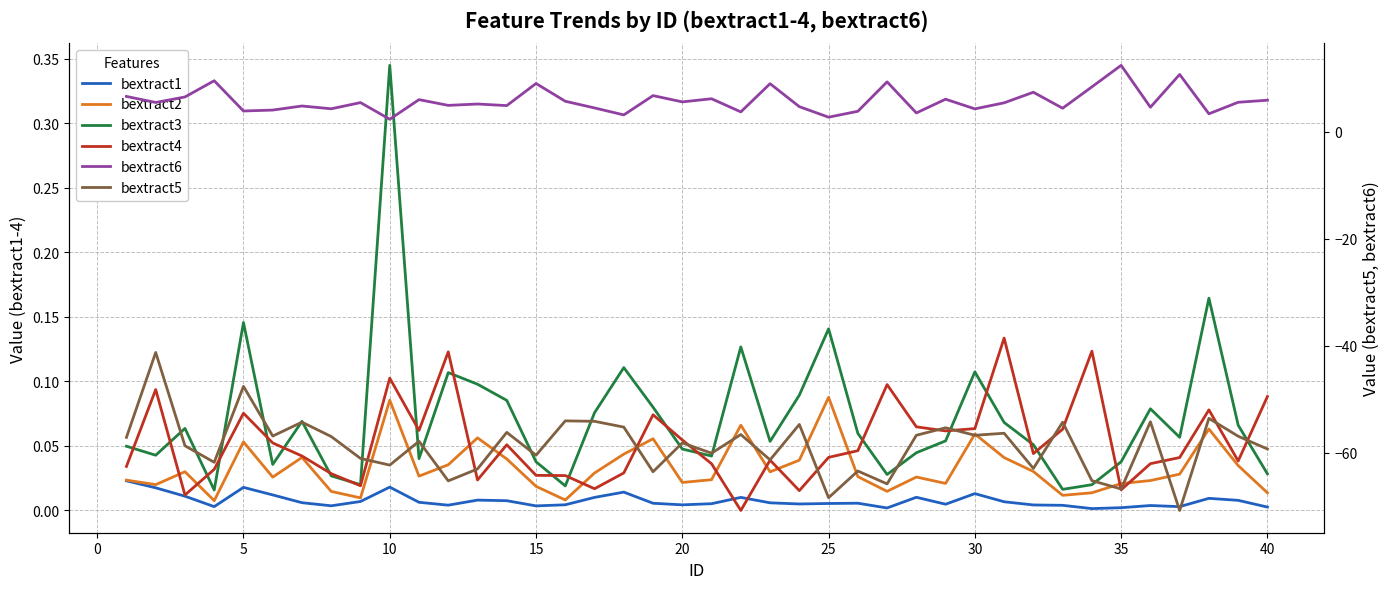

Which series has the largest total across all categories?

bextract6